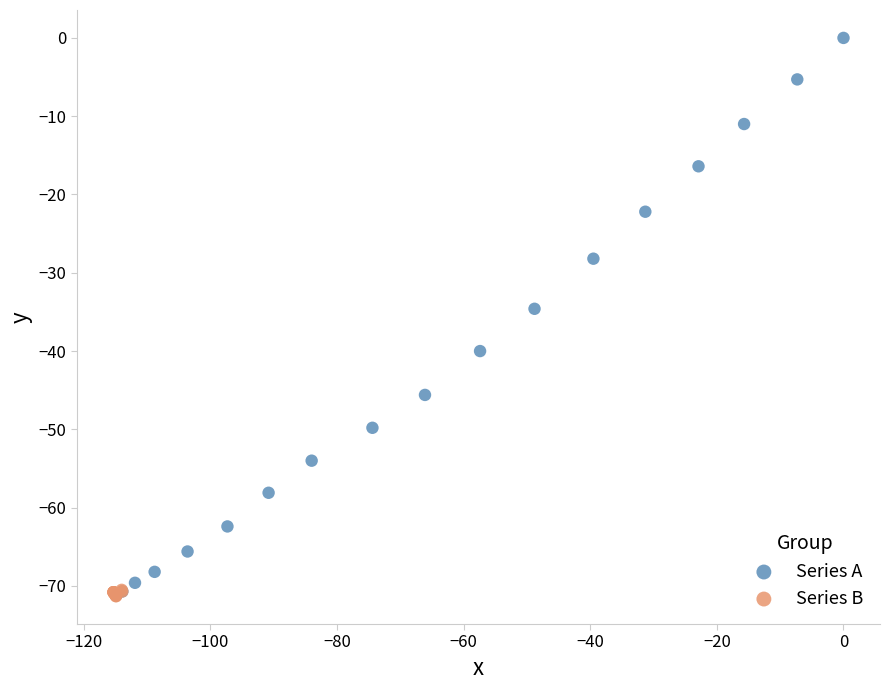

Which series contains the highest Y value?

Series A